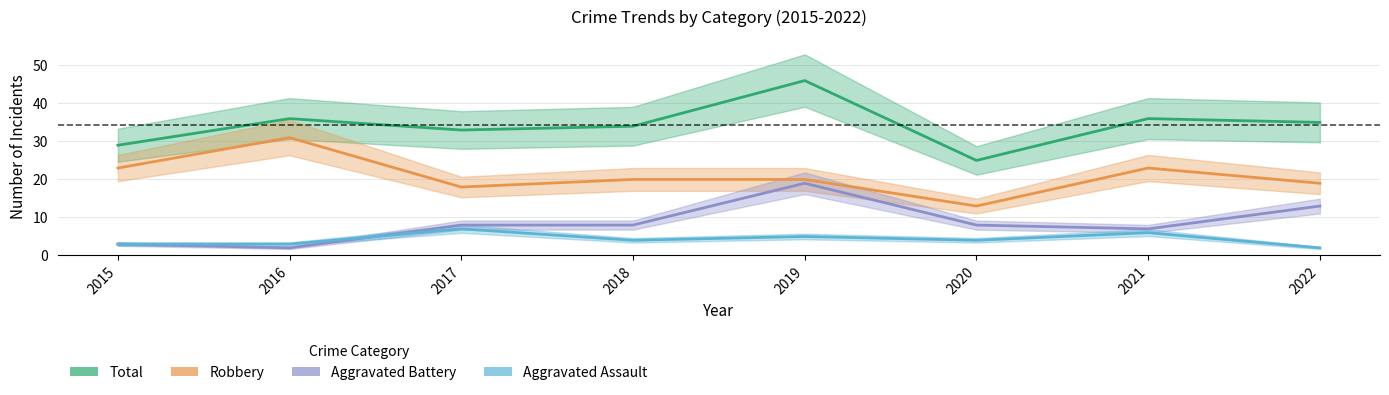

The value of Aggravated Battery at 2021 is 9. True or false?

False